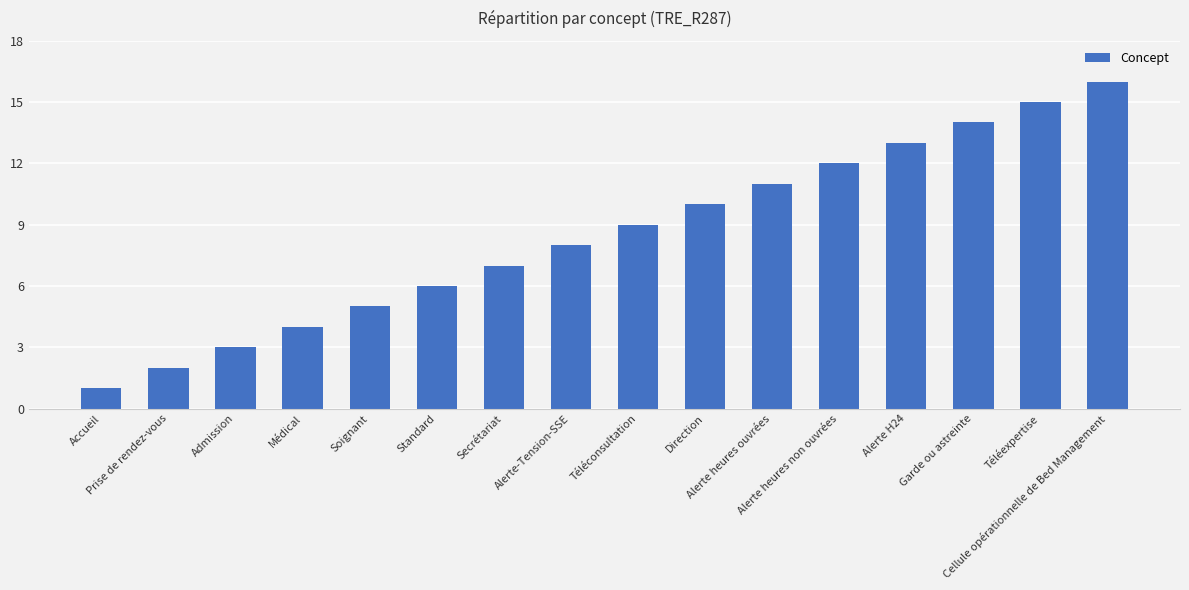

How many data points does each series have?

16